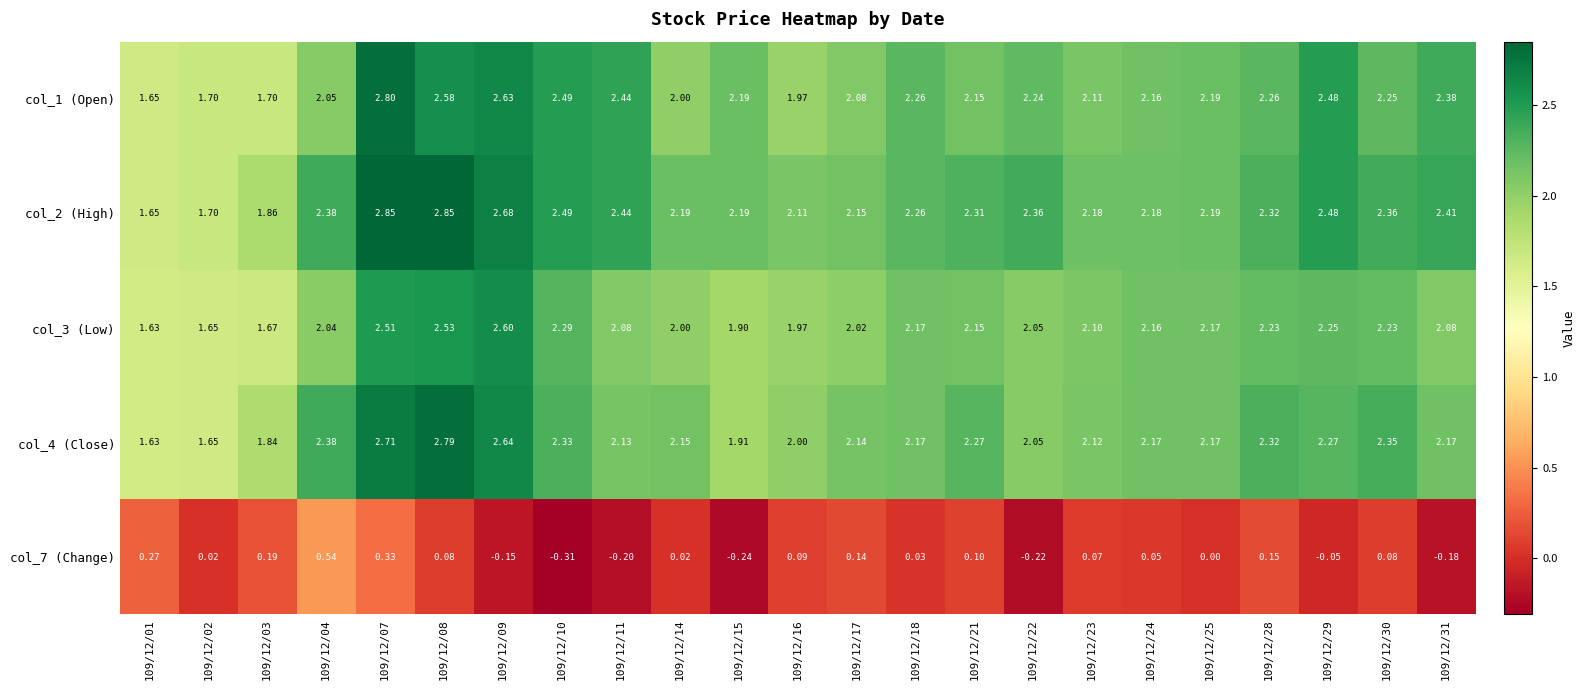

Is the value of col_4 (Close) at 109/12/29 greater than the value of col_7 (Change) at 109/12/14?

Yes